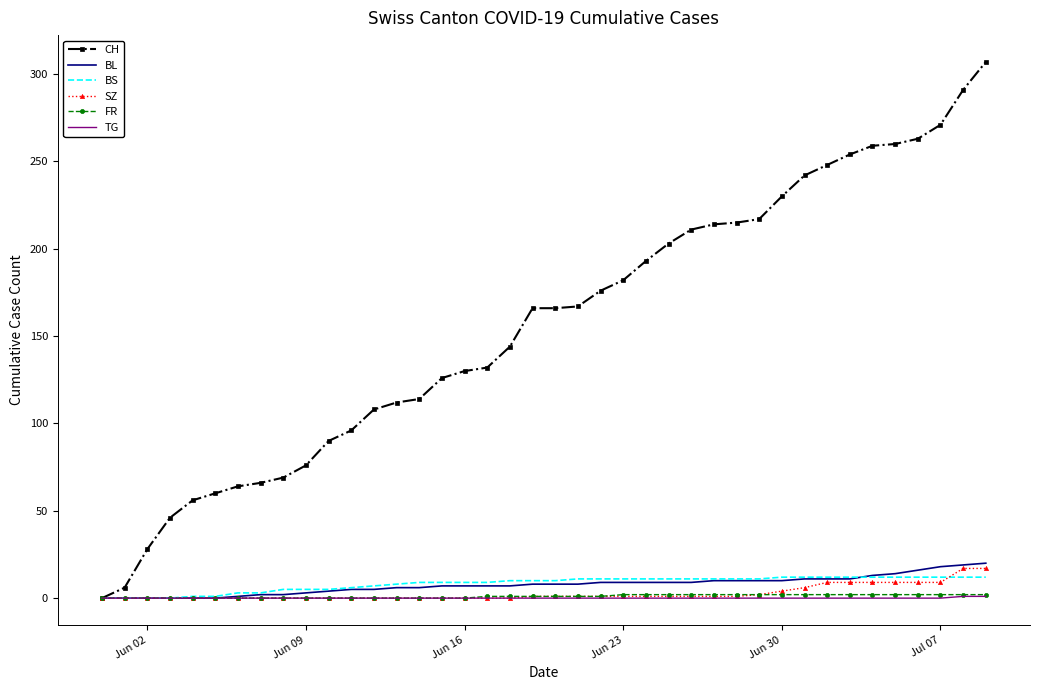

What is the greatest value displayed?

307